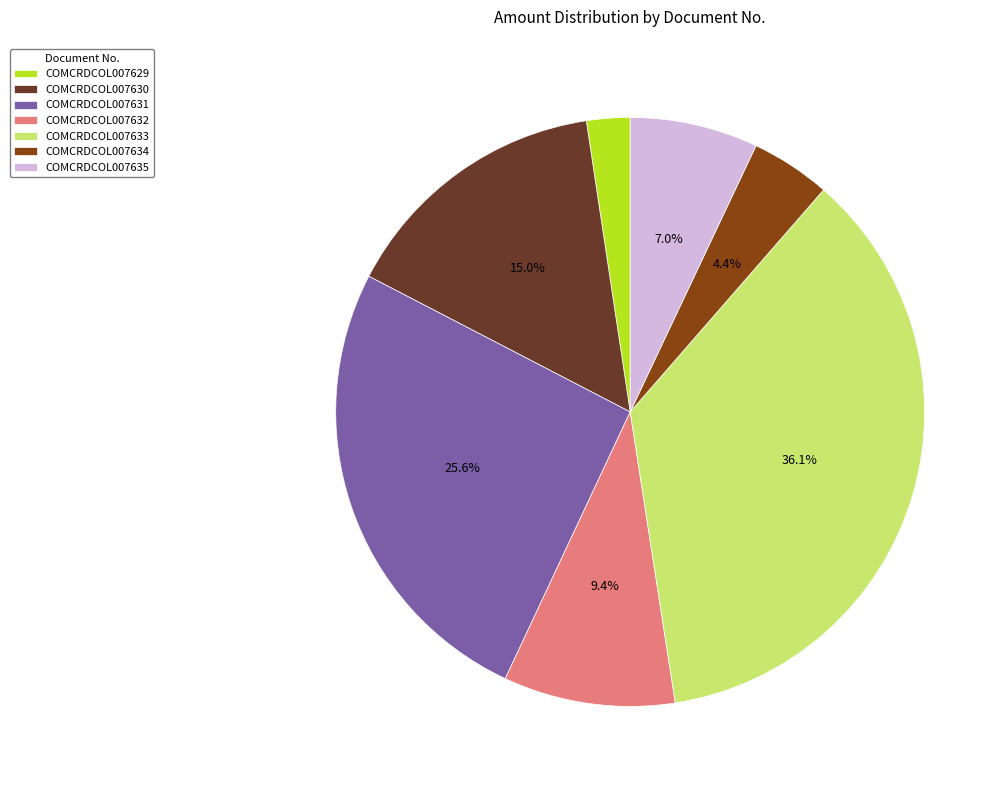

How much of the chart is everything except COMCRDCOL007631?

74.4%